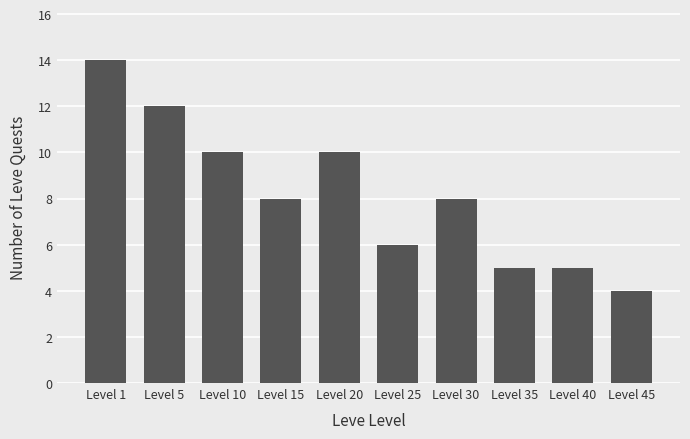

Is it true that the value at Level 20 is 10?

True